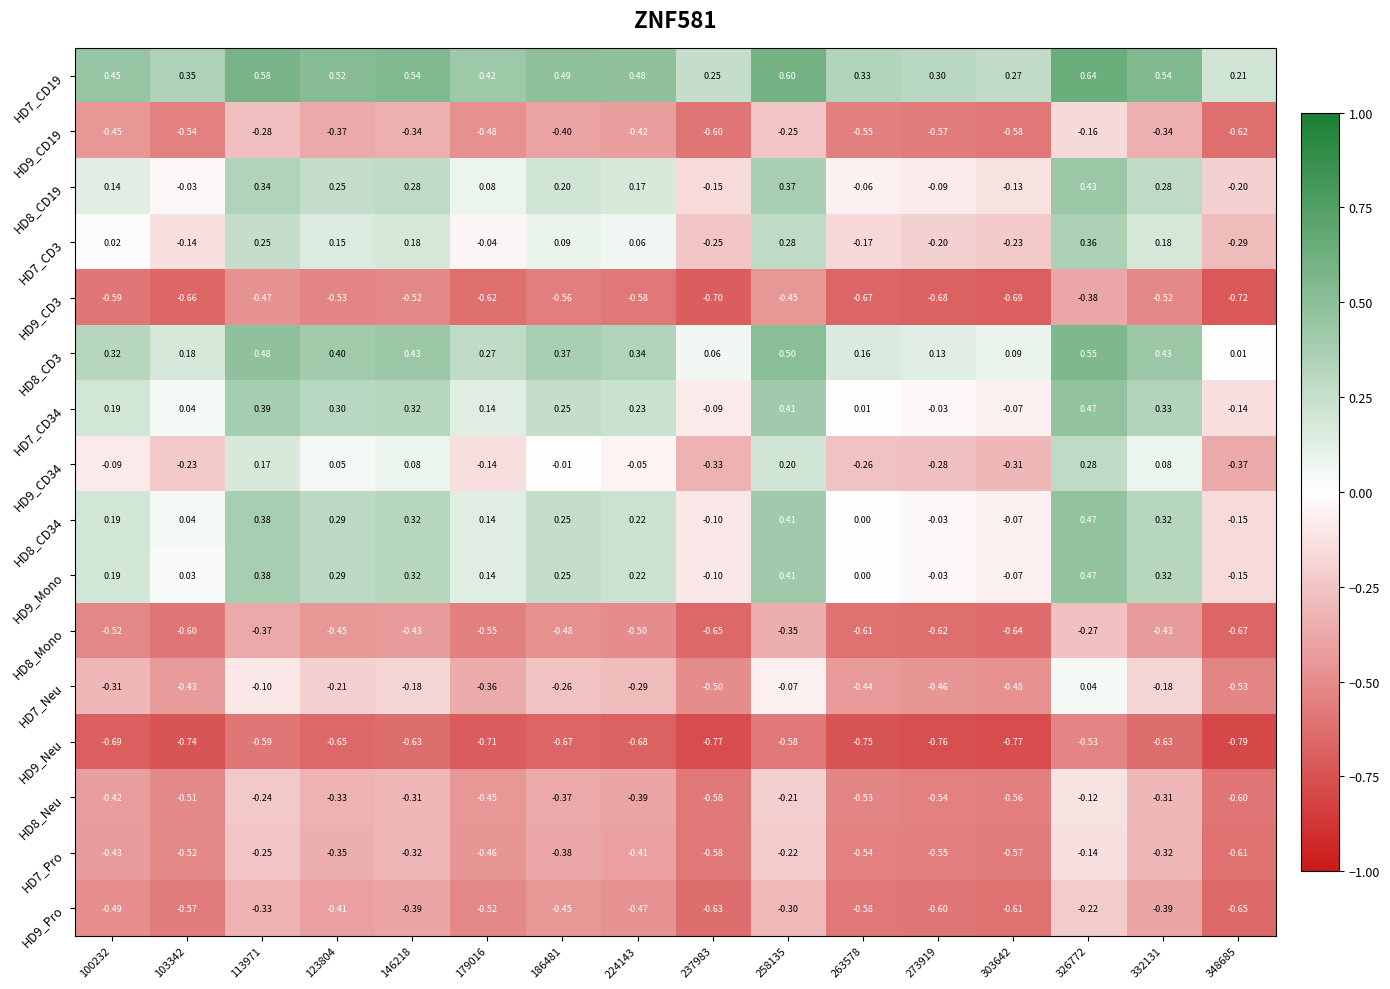

Is the value of HD7_Pro at 273919 greater than the value of HD8_Mono at 224143?

No